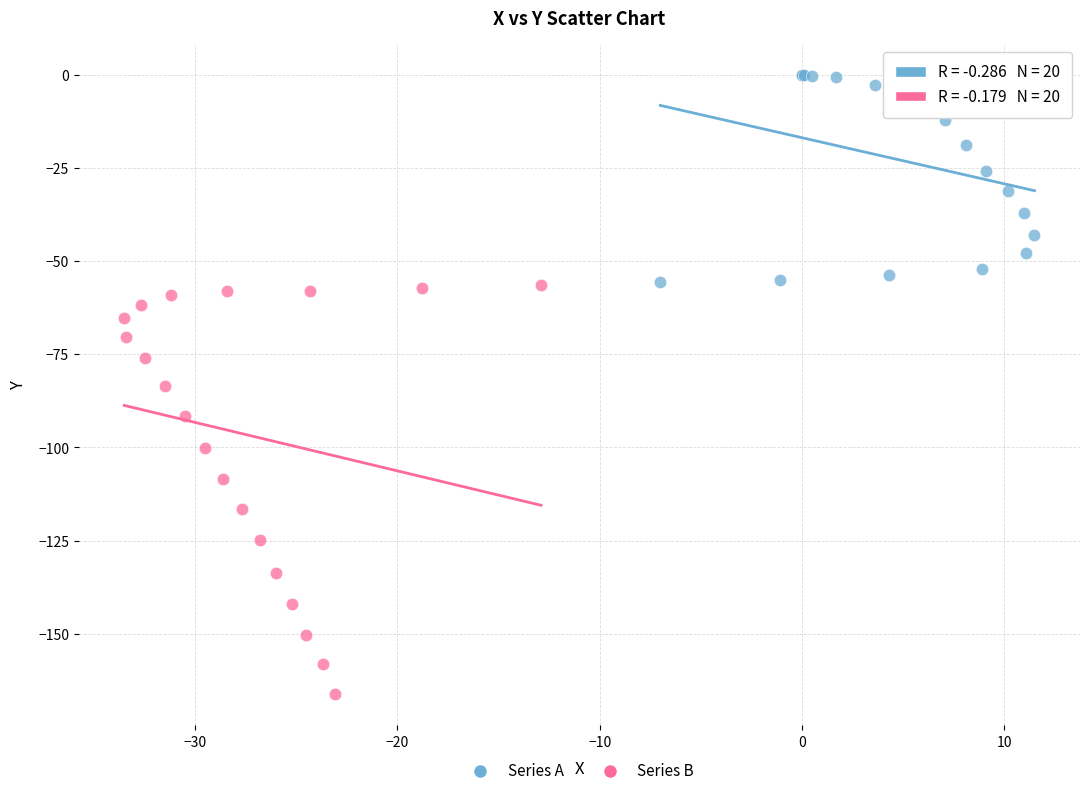

Which series contains the highest Y value?

Series A